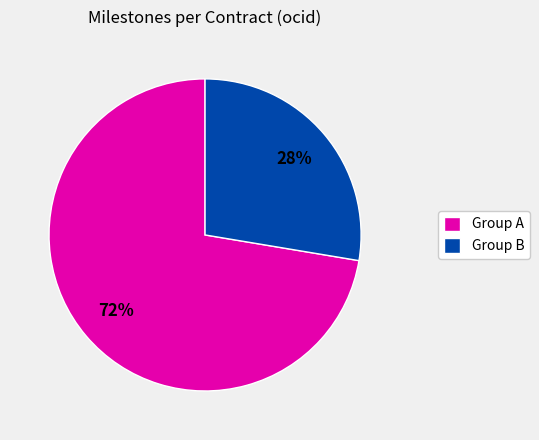

Between Group A and Group B, which is larger?

Group A